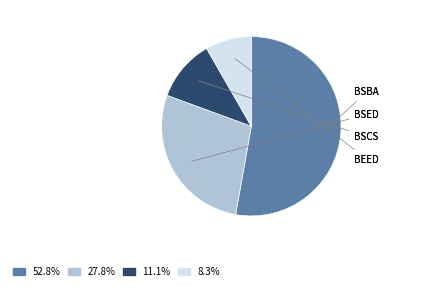

What is the smallest slice in the pie chart?

BEED